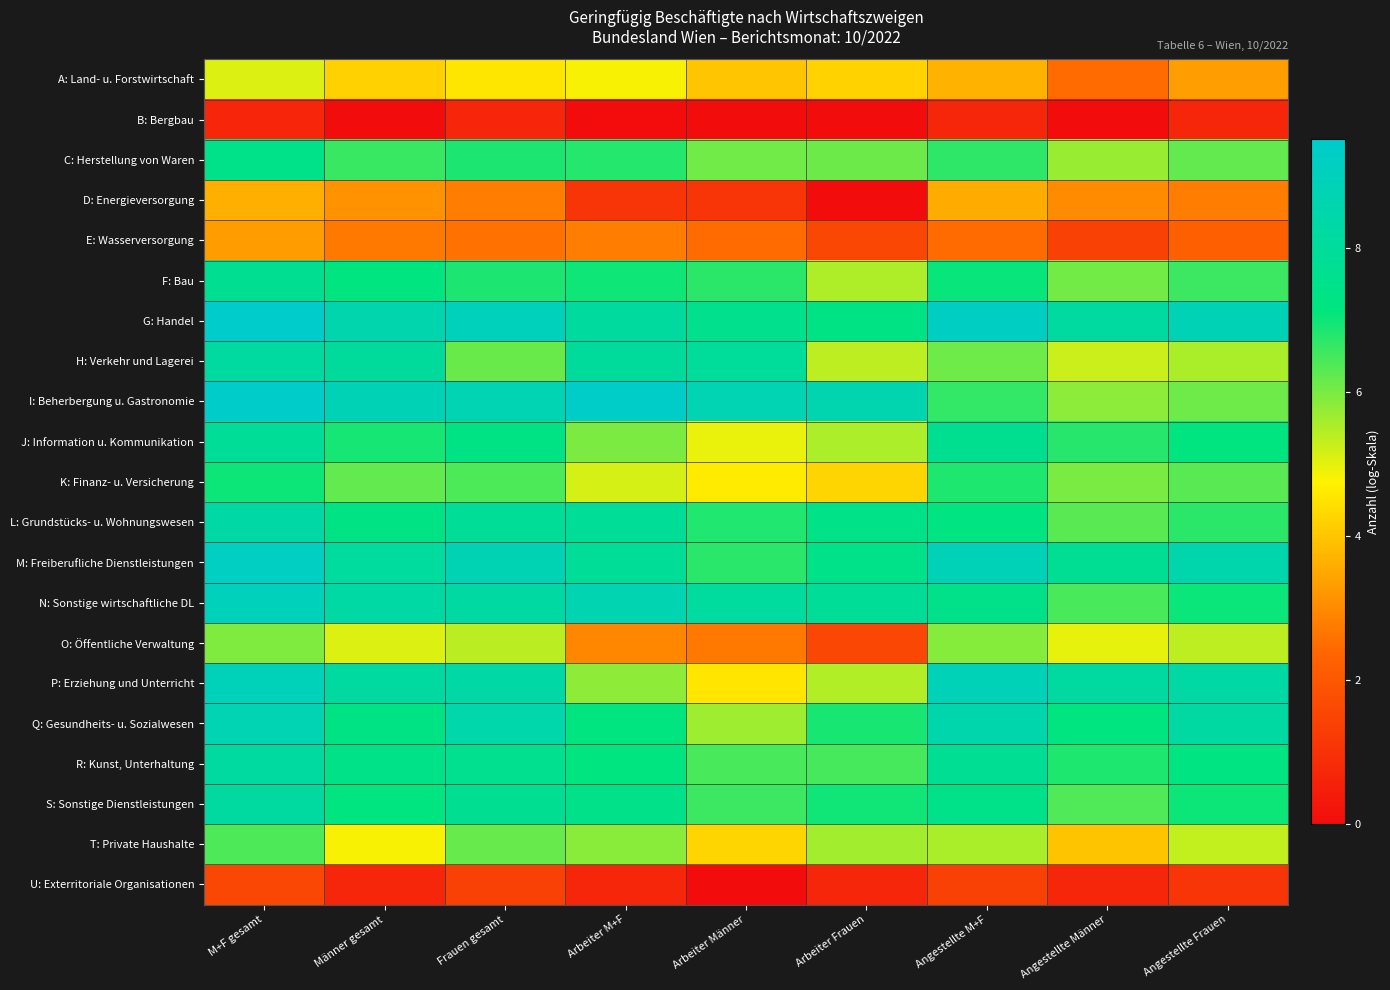

What is the spread (max minus min) of values at Arbeiter M+F?

9.4